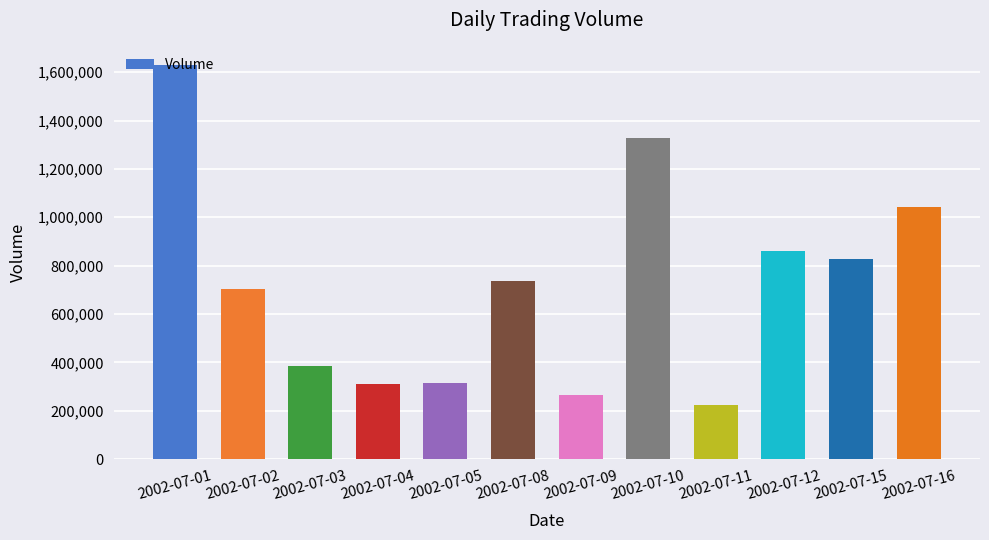

Where does the data first go above 735540?

2002-07-01